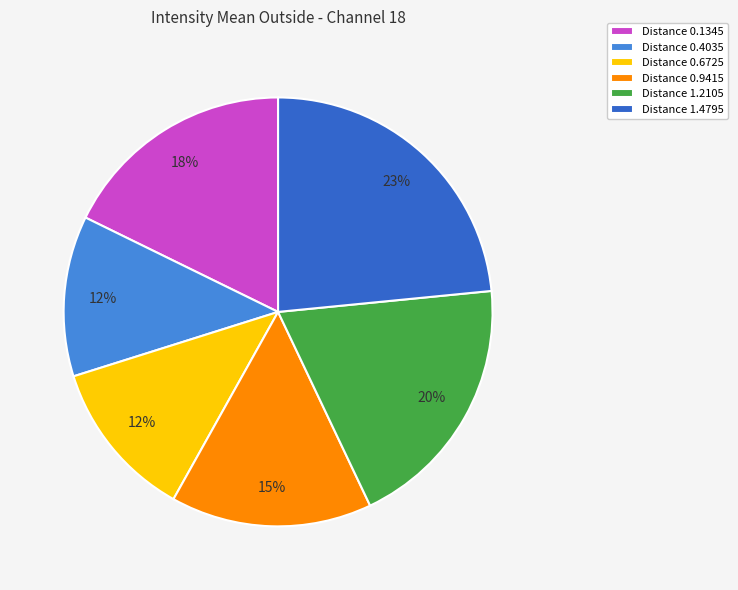

To the nearest percent, what is the combined percentage of Distance 0.6725 and Distance 0.9415?

27%